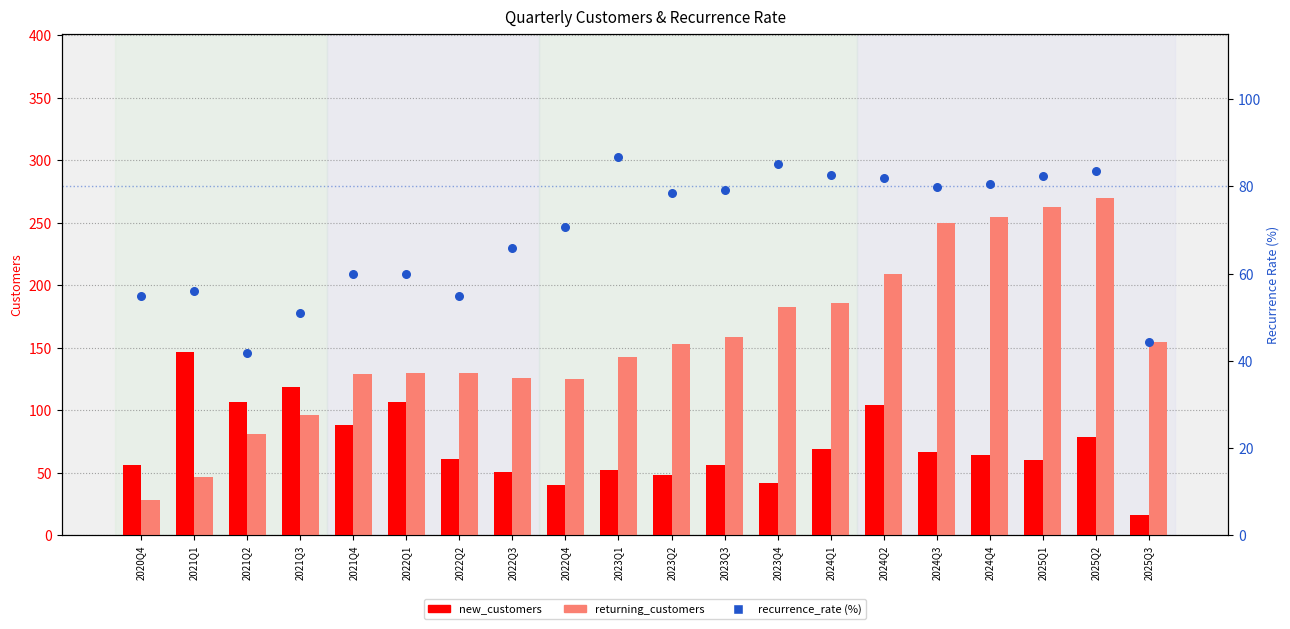

At how many categories does at least one series exceed 87?

19